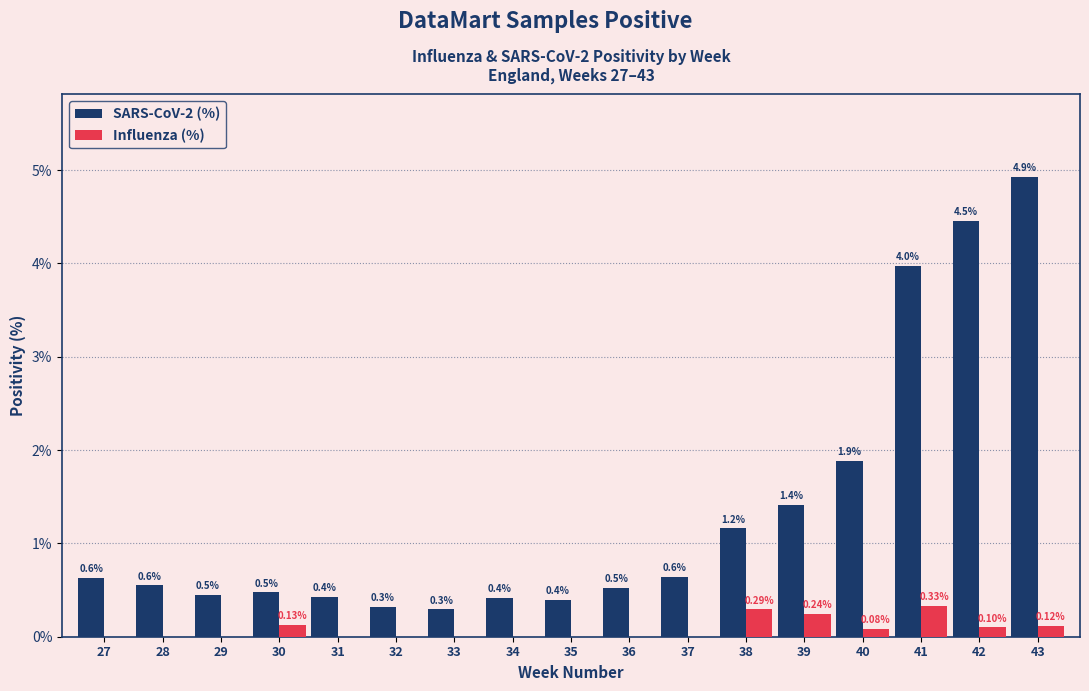

Is the value of Influenza (%) at 42 greater than the value of SARS-CoV-2 (%) at 35?

No